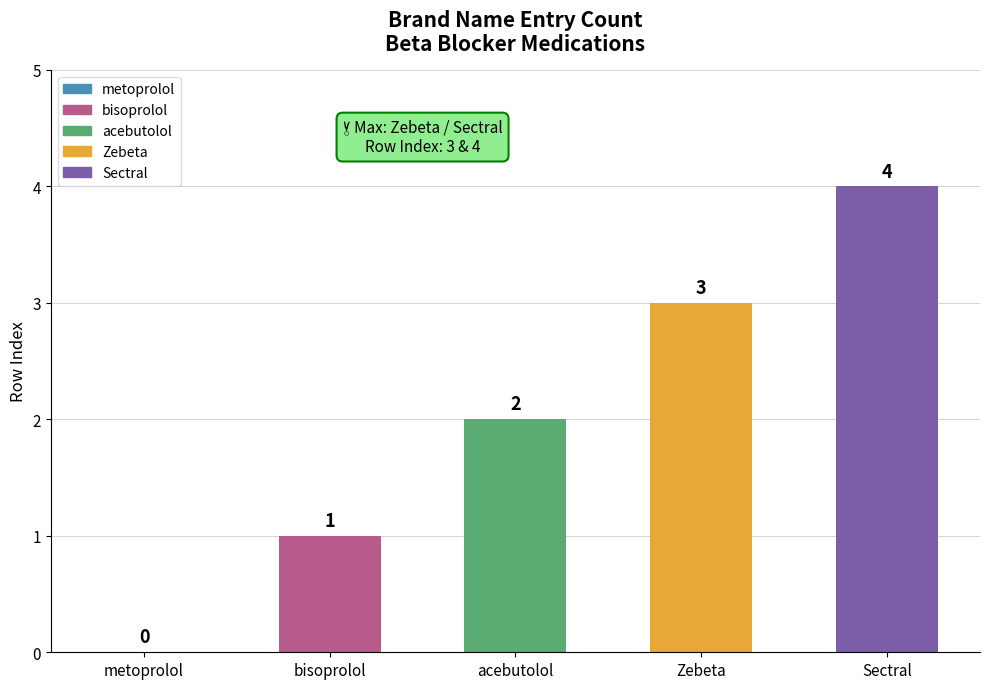

Which has a higher value, Zebeta or Sectral?

Sectral